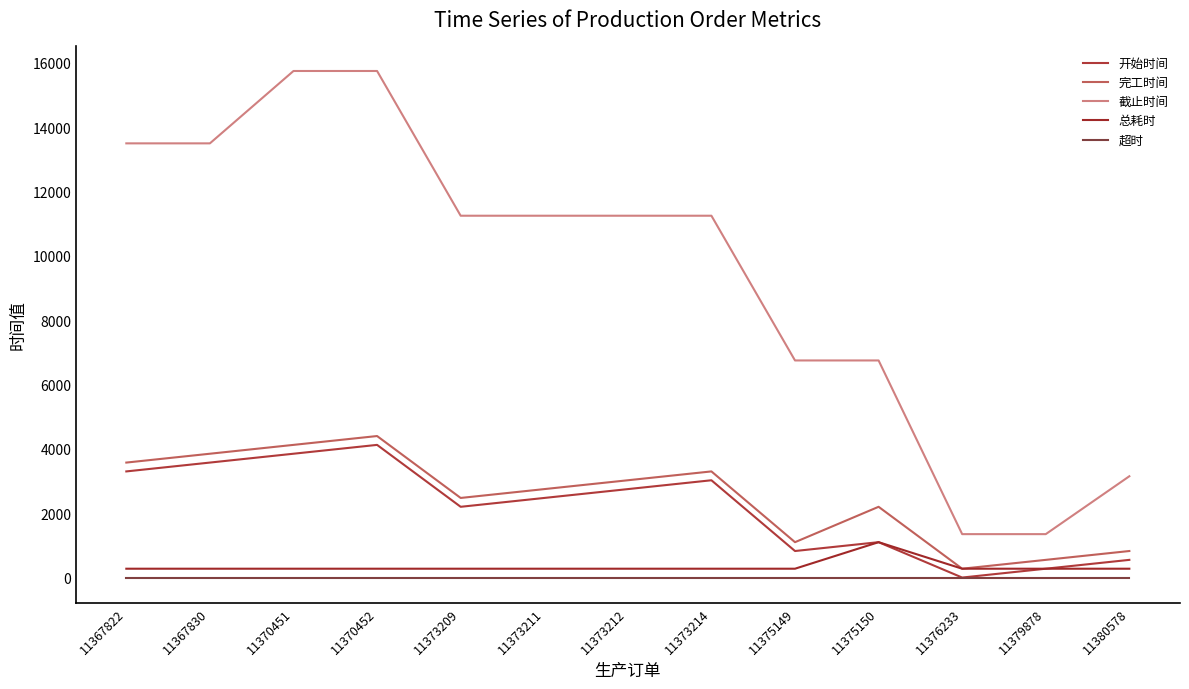

Reading left to right, transcribe all the data shown in this chart.

开始时间: 11367822=3300	11367830=3575	11370451=3850	11370452=4125	11373209=2200	11373211=2475	11373212=2750	11373214=3025	11375149=825	11375150=1100	11376233=0	11379878=275	11380578=550
完工时间: 11367822=3575	11367830=3850	11370451=4125	11370452=4400	11373209=2475	11373211=2750	11373212=3025	11373214=3300	11375149=1100	11375150=2200	11376233=275	11379878=550	11380578=825
截止时间: 11367822=13500	11367830=13500	11370451=15750	11370452=15750	11373209=11250	11373211=11250	11373212=11250	11373214=11250	11375149=6750	11375150=6750	11376233=1350	11379878=1350	11380578=3150
总耗时: 11367822=275	11367830=275	11370451=275	11370452=275	11373209=275	11373211=275	11373212=275	11373214=275	11375149=275	11375150=1100	11376233=275	11379878=275	11380578=275
超时: 11367822=0	11367830=0	11370451=0	11370452=0	11373209=0	11373211=0	11373212=0	11373214=0	11375149=0	11375150=0	11376233=0	11379878=0	11380578=0